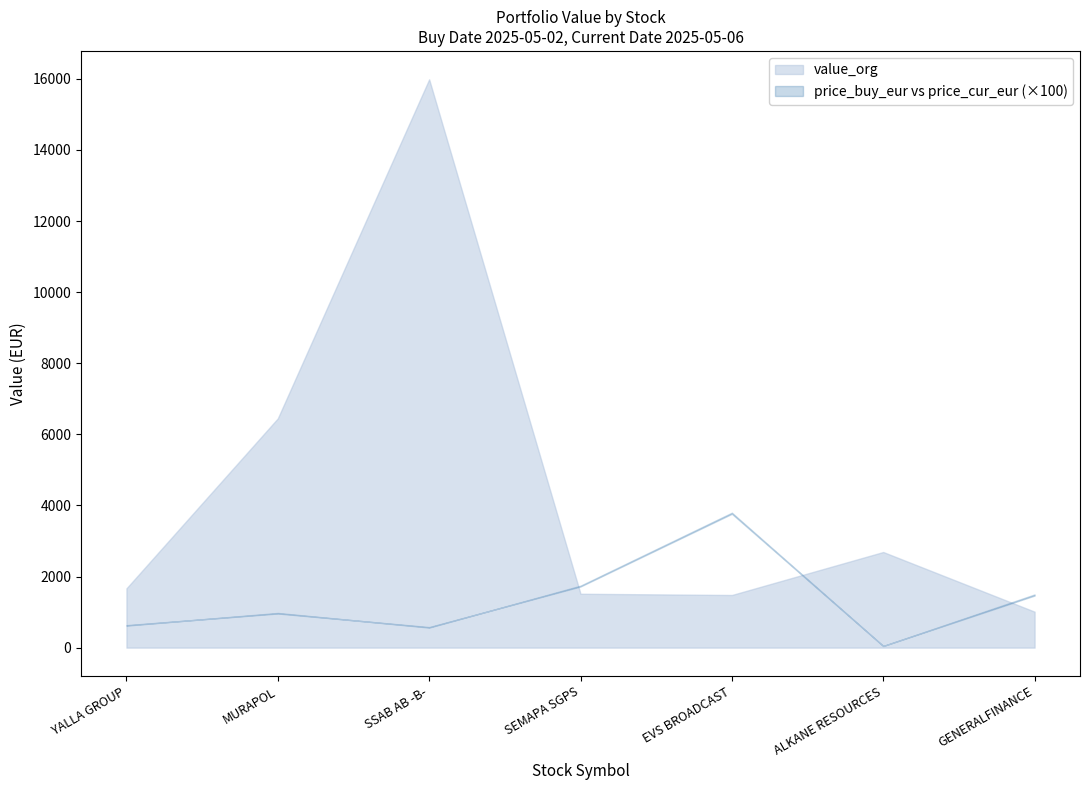

True or false: value_org_lower and value_org_upper intersect in this chart.

False